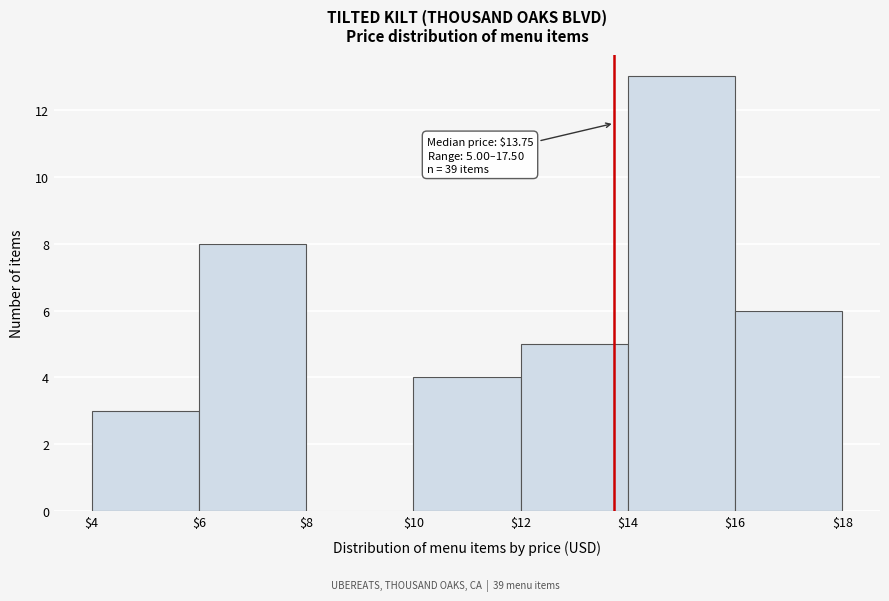

Over which range of the x-axis is the bar tallest?

$14 to $16